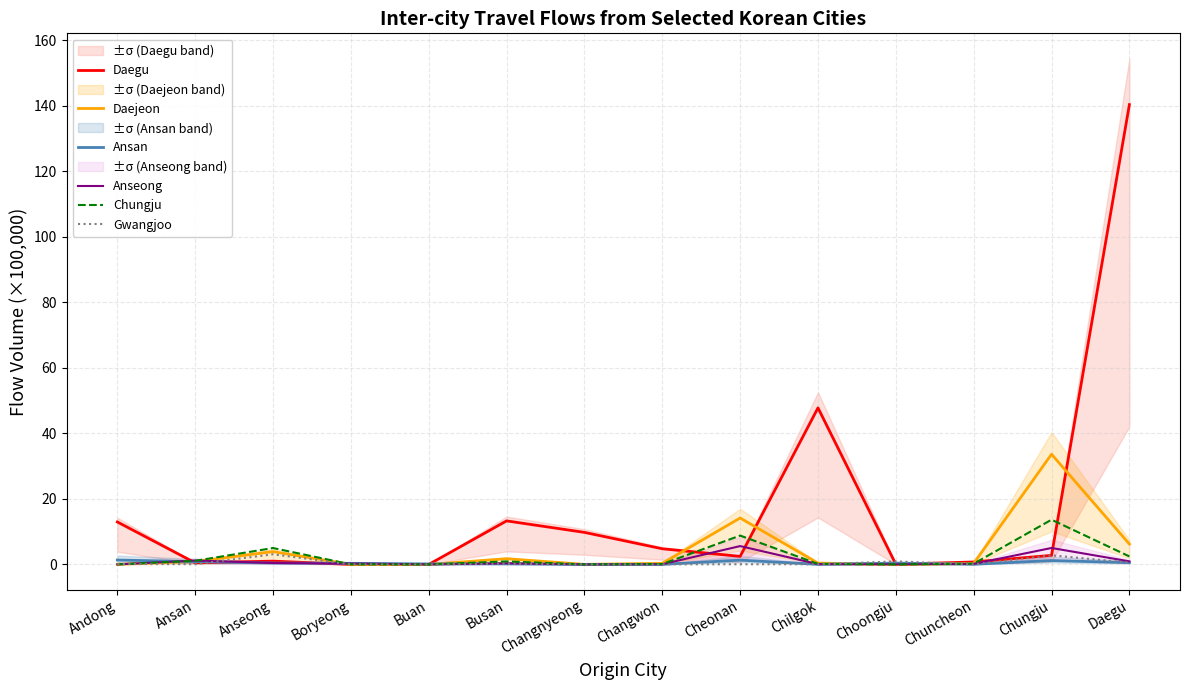

The value of Daegu at Changnyeong is 16.9. True or false?

False